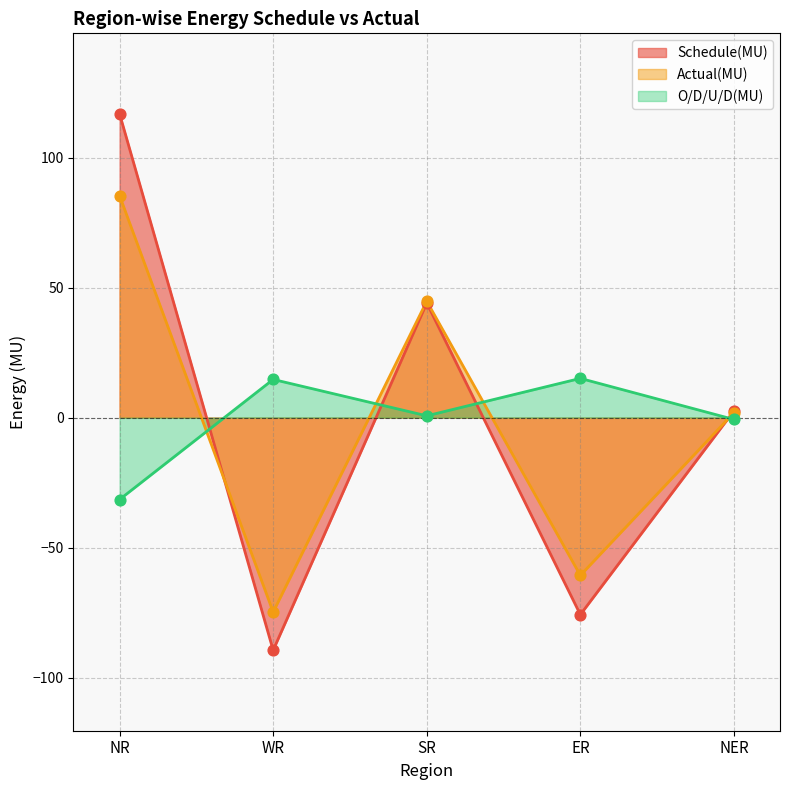

Which series has the widest spread of Y values?

Schedule(MU)